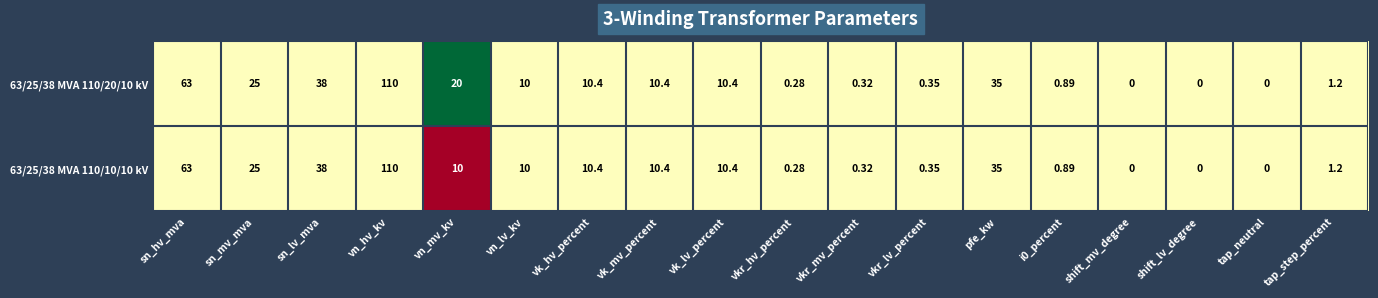

At which category is the sum across all series the highest?

vn_hv_kv